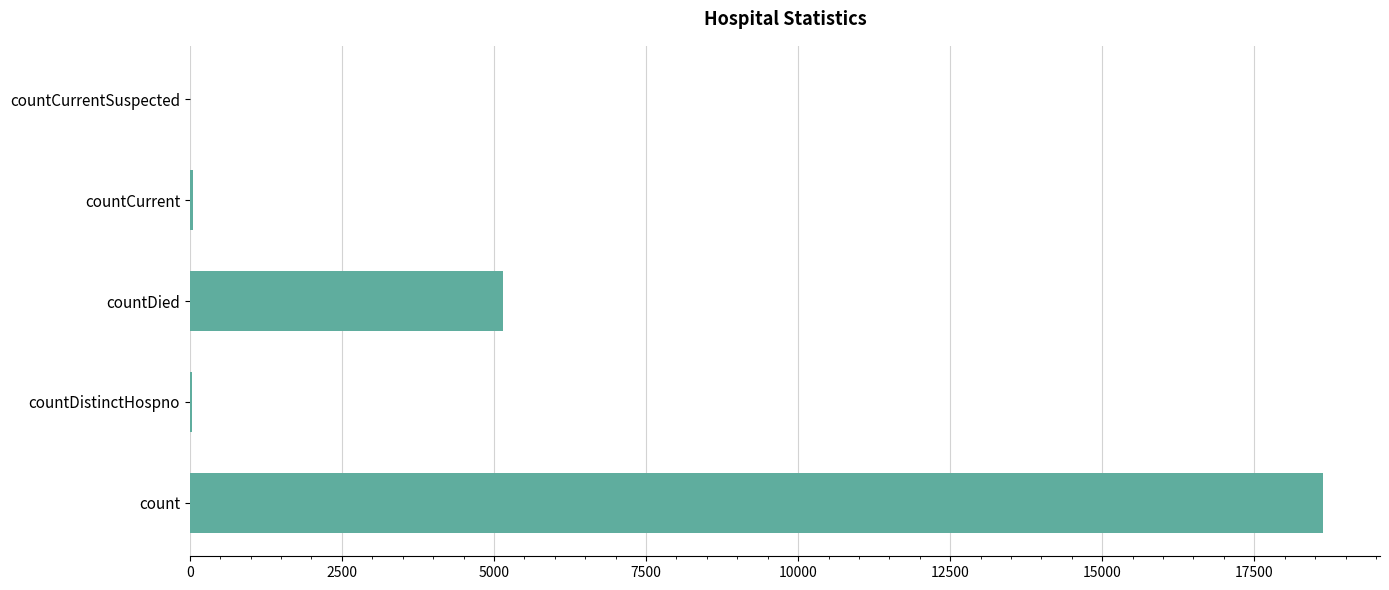

Are the bars horizontal?

Yes